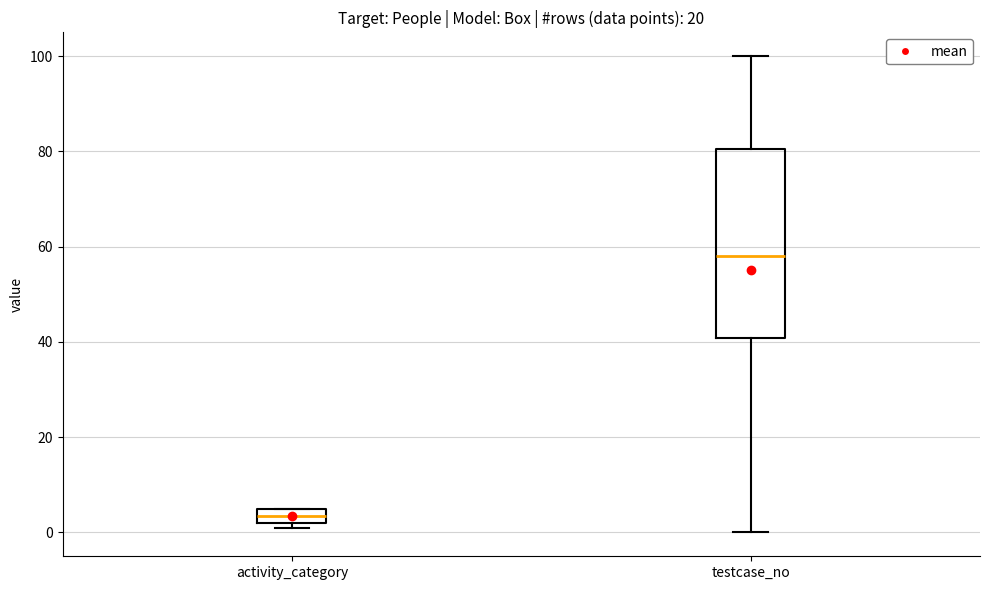

Where is the upper edge of the box for activity_category on the y-axis? The values are not printed on the chart, so give them approximately, as read against the axis.

6